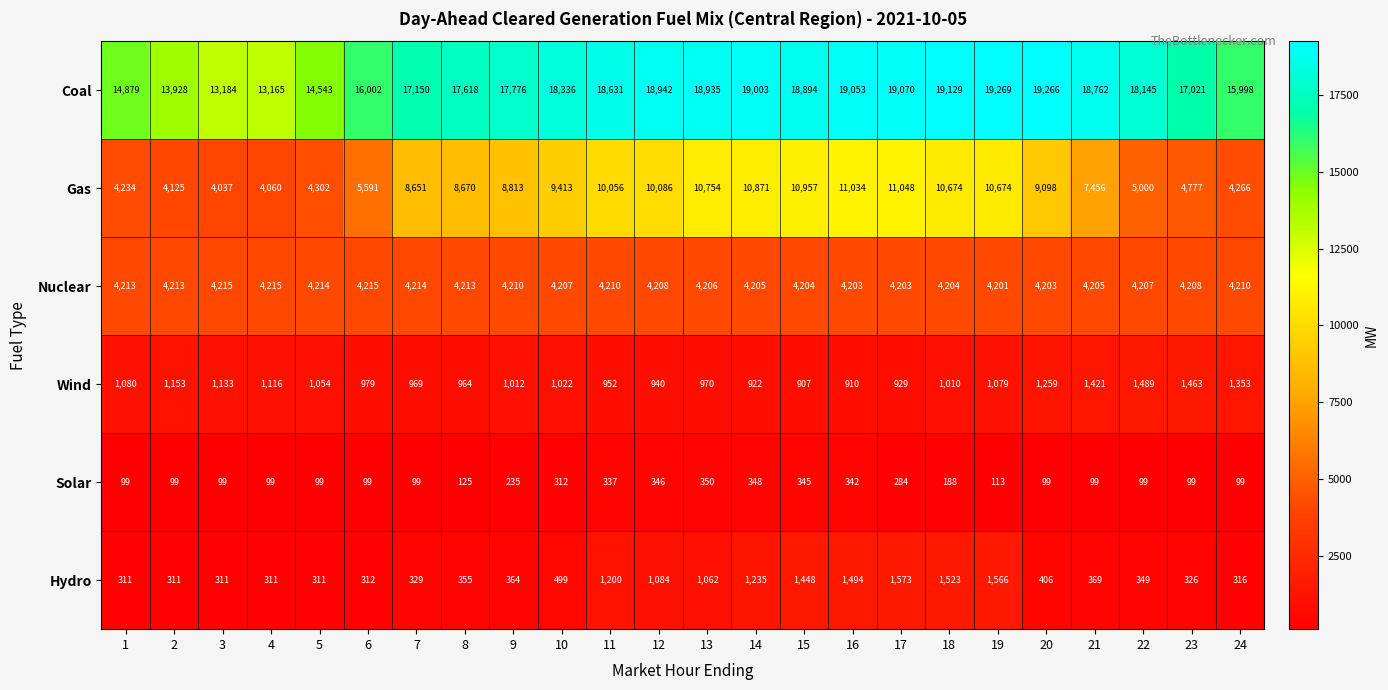

What is the spread (max minus min) of values at 5?

14444